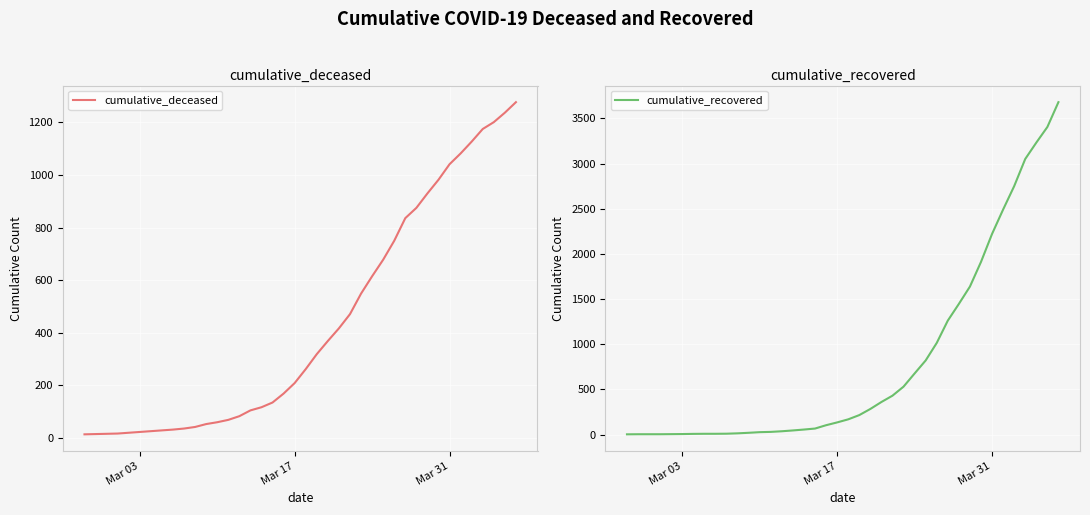

What is the highest value of the cumulative_deceased series?

1277